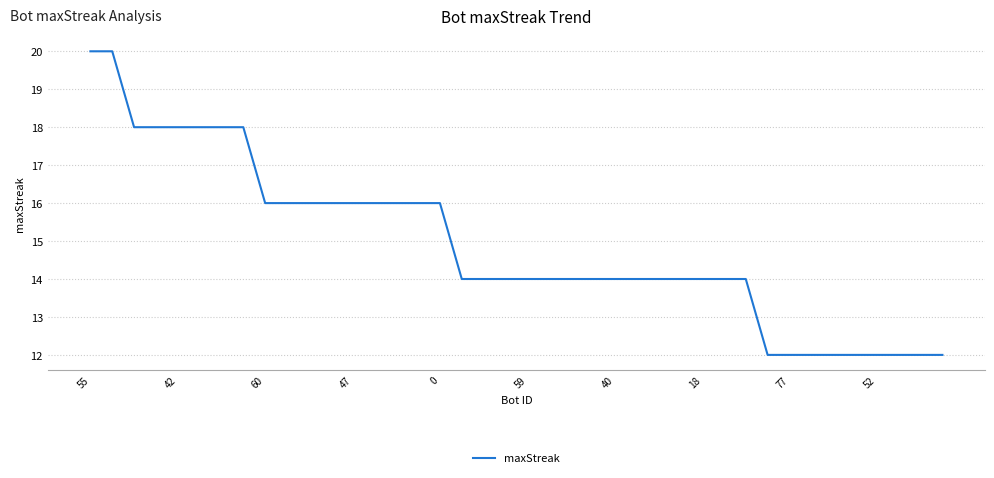

Count the number of data series in this chart.

1